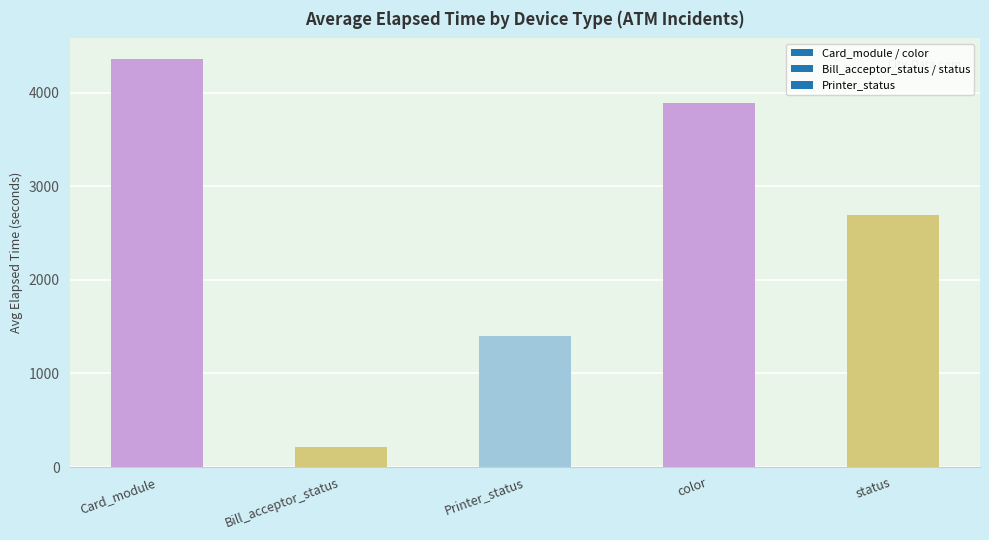

How many distinct data groups are displayed?

1